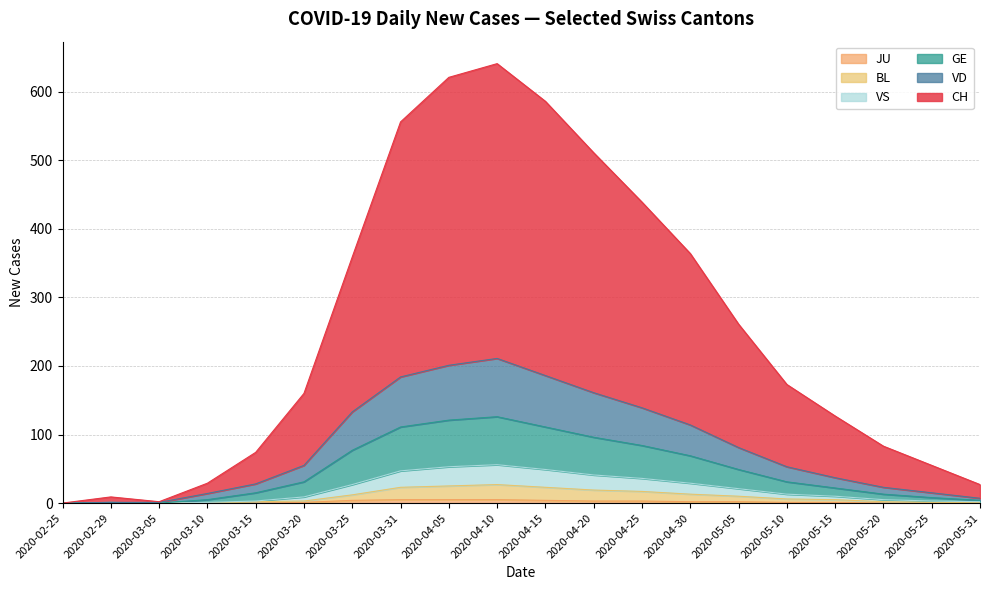

Does the chart have visible grid lines?

Yes